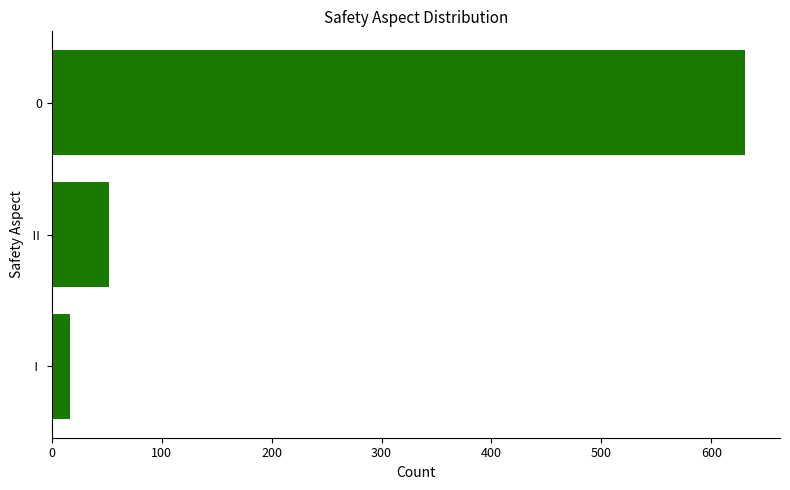

List the labels in order of value, smallest first.

Ⅰ, Ⅱ, 0